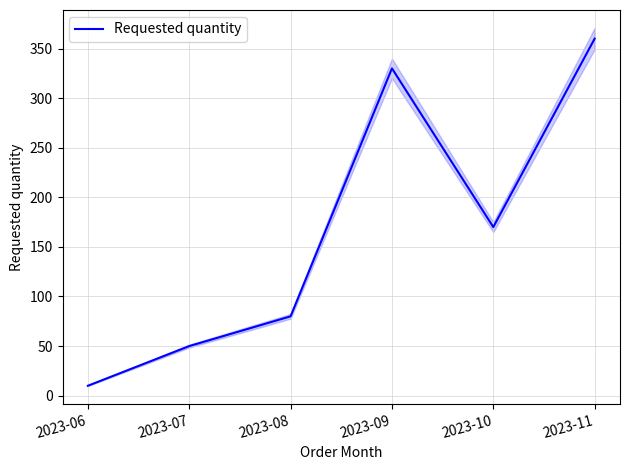

Reading left to right, list all the values displayed in this chart.

10	50	80	330	170	360